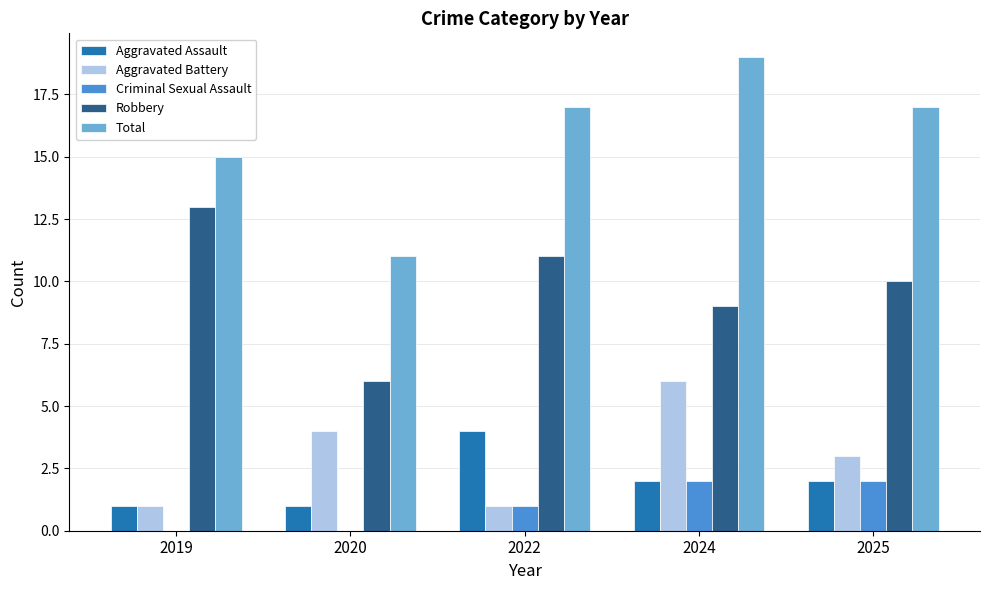

Is the value of Total at 2022 greater than the value of Robbery at 2022?

Yes